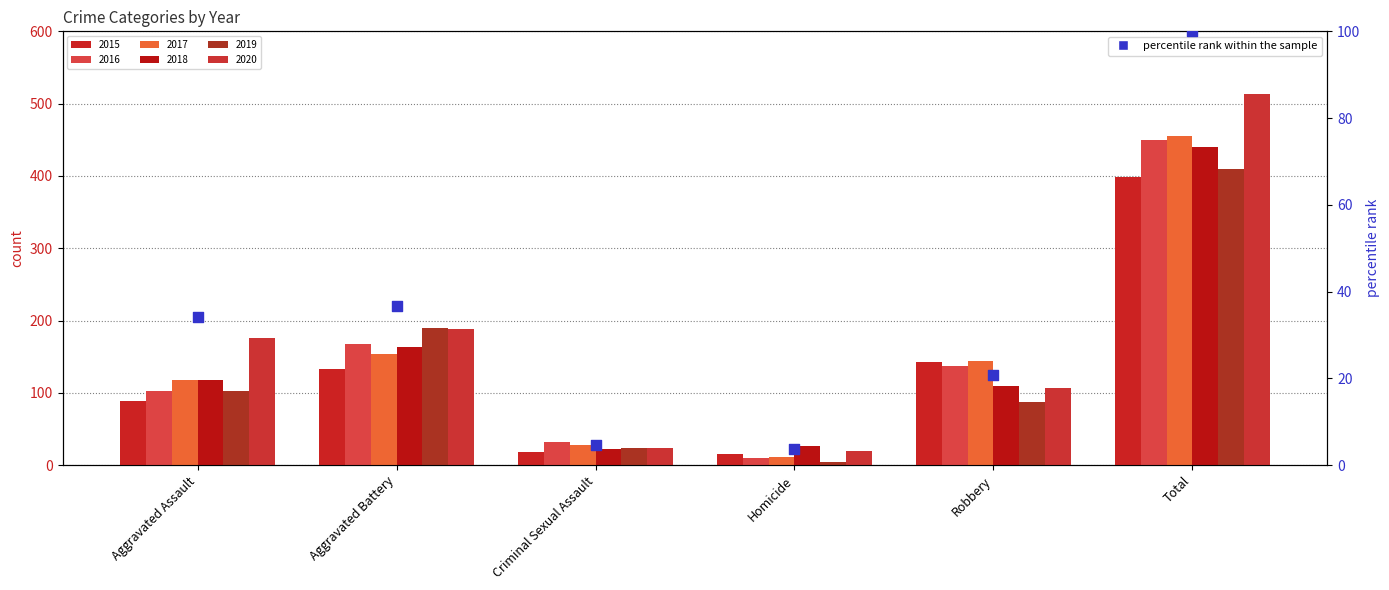

Between Criminal Sexual Assault and Homicide, which is larger?

Criminal Sexual Assault